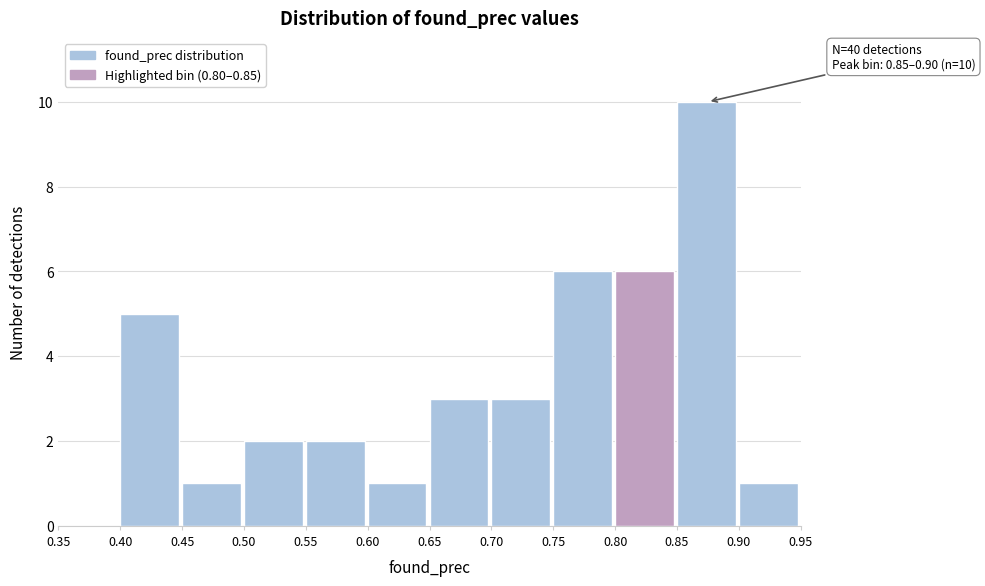

Over which range of the x-axis is the bar tallest?

0.85 to 0.90